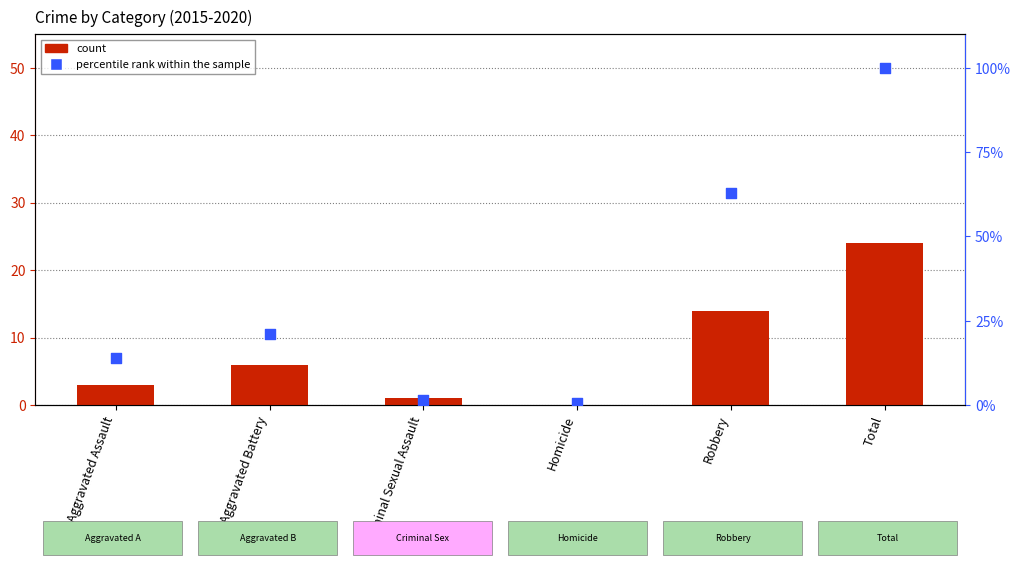

Which series has the largest Y range (max minus min)?

percentile rank within the sample